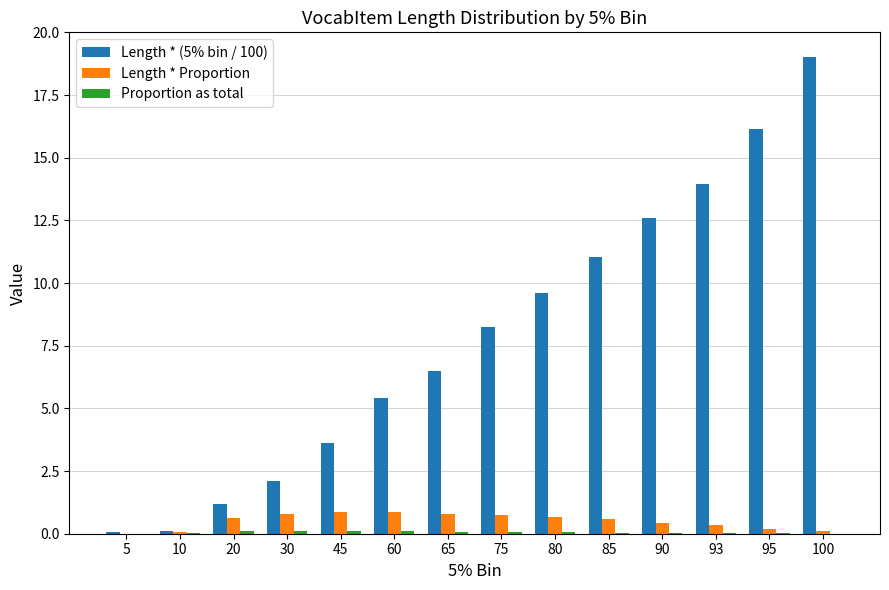

The Length * Proportion series shows 0.8 at 30. True or false?

True